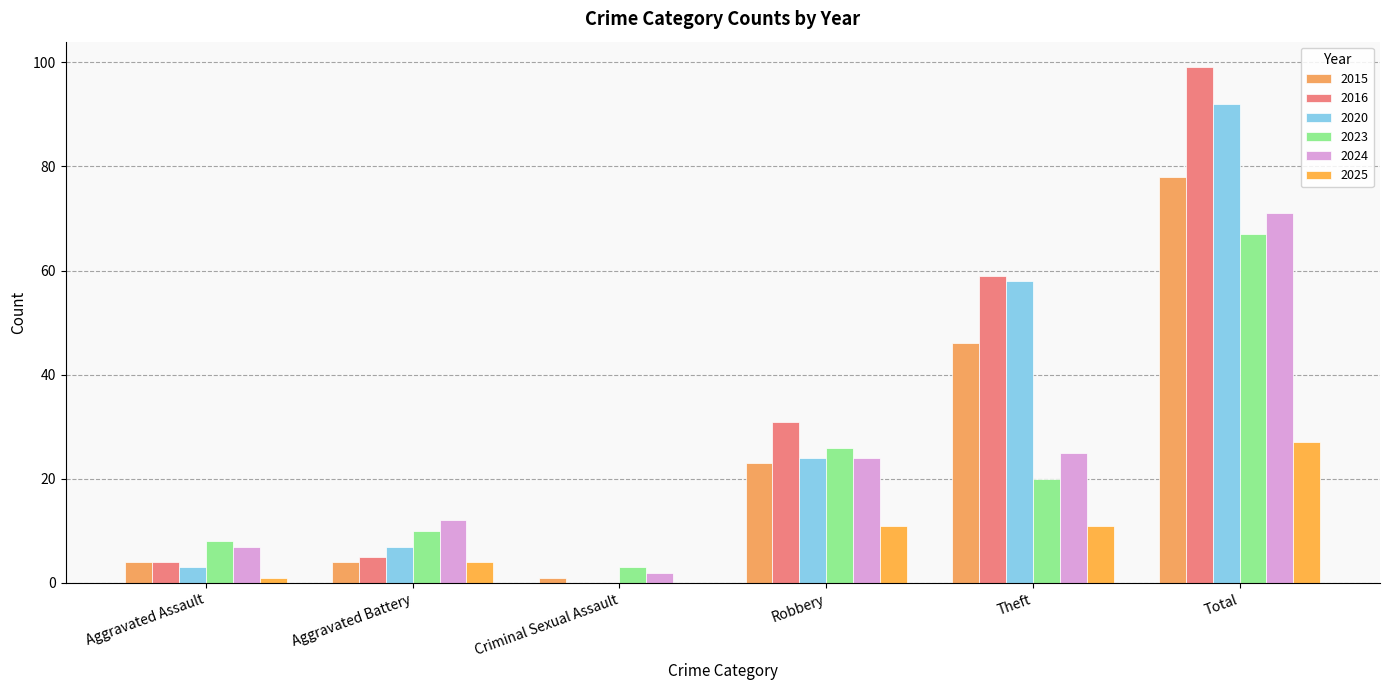

How many values in 2016 are above zero?

5